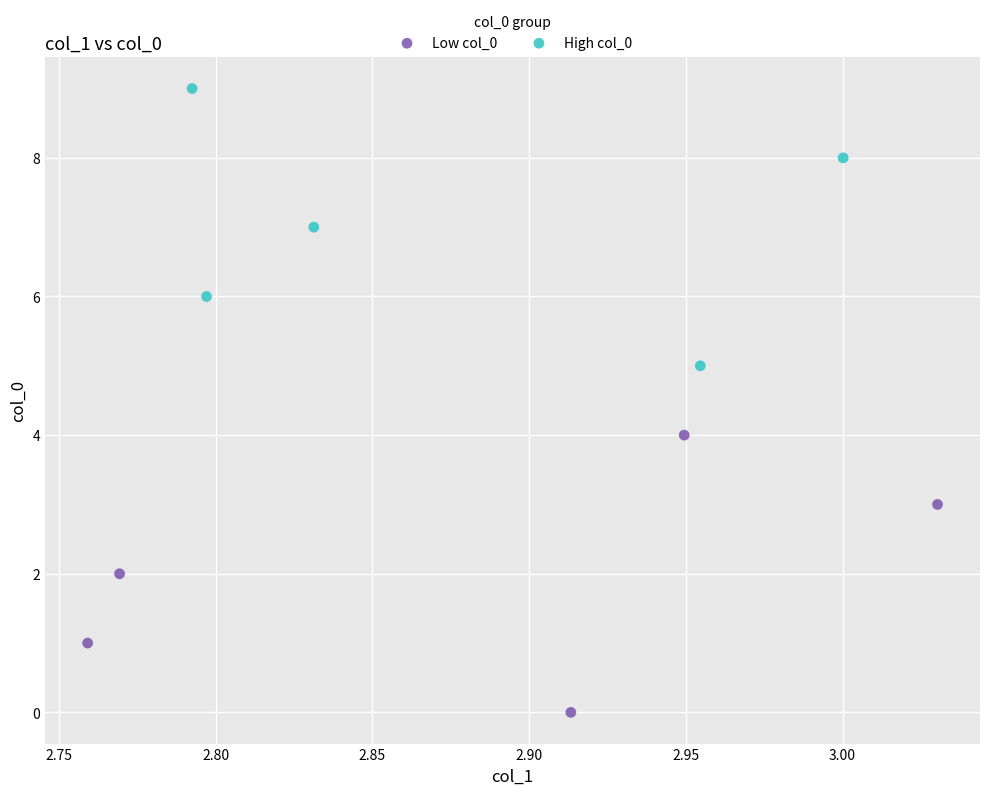

Which series reaches the minimum Y coordinate?

Low col_0